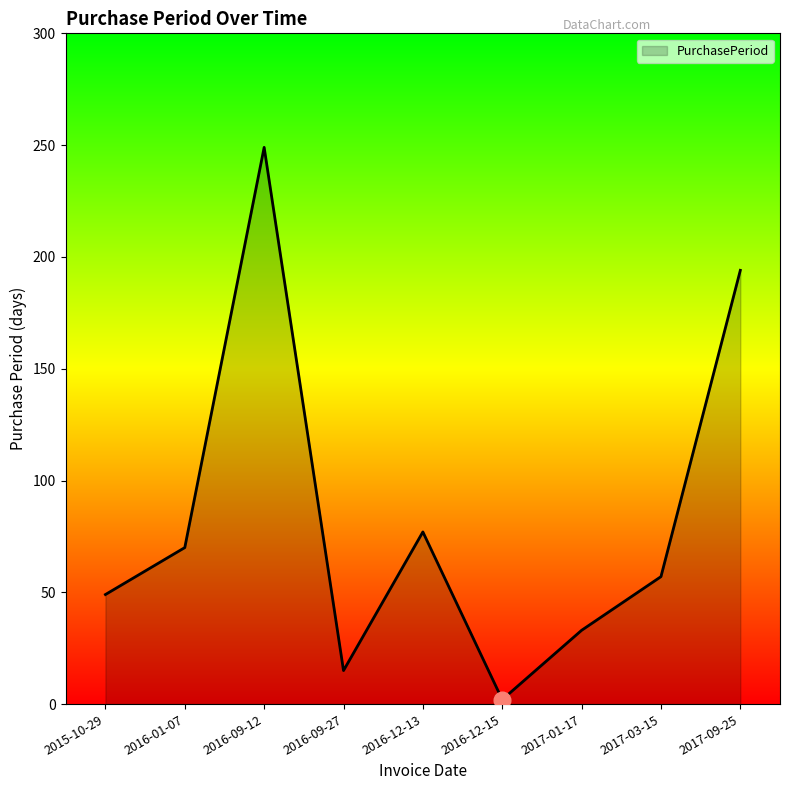

List the labels in order of value, largest first.

2016-09-12, 2017-09-25, 2016-12-13, 2016-01-07, 2017-03-15, 2015-10-29, 2017-01-17, 2016-09-27, 2016-12-15